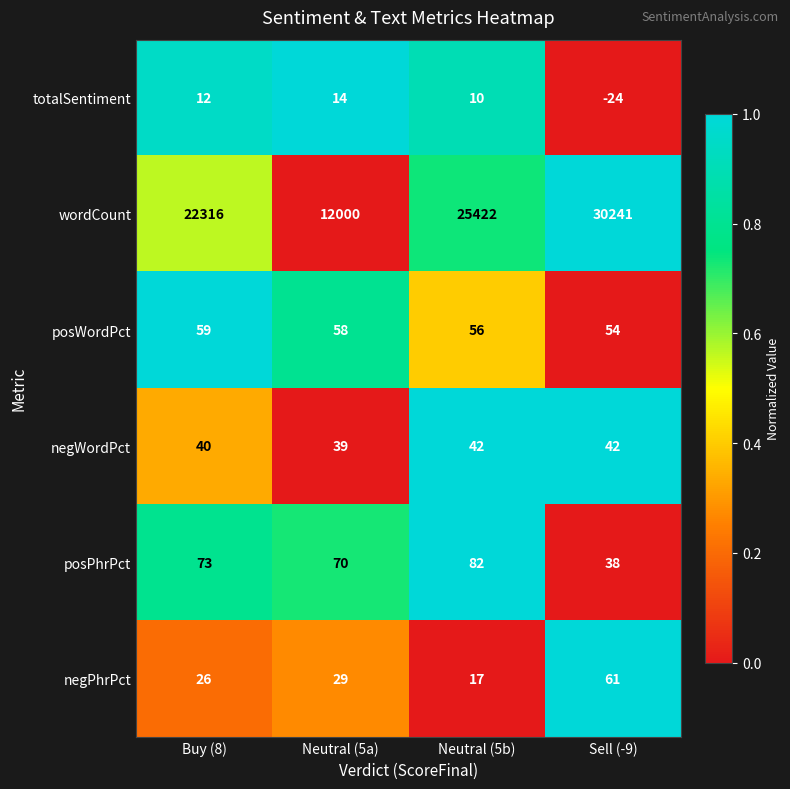

Rank the series at Buy (8) from highest to lowest value.

wordCount, posPhrPct, posWordPct, negWordPct, negPhrPct, totalSentiment